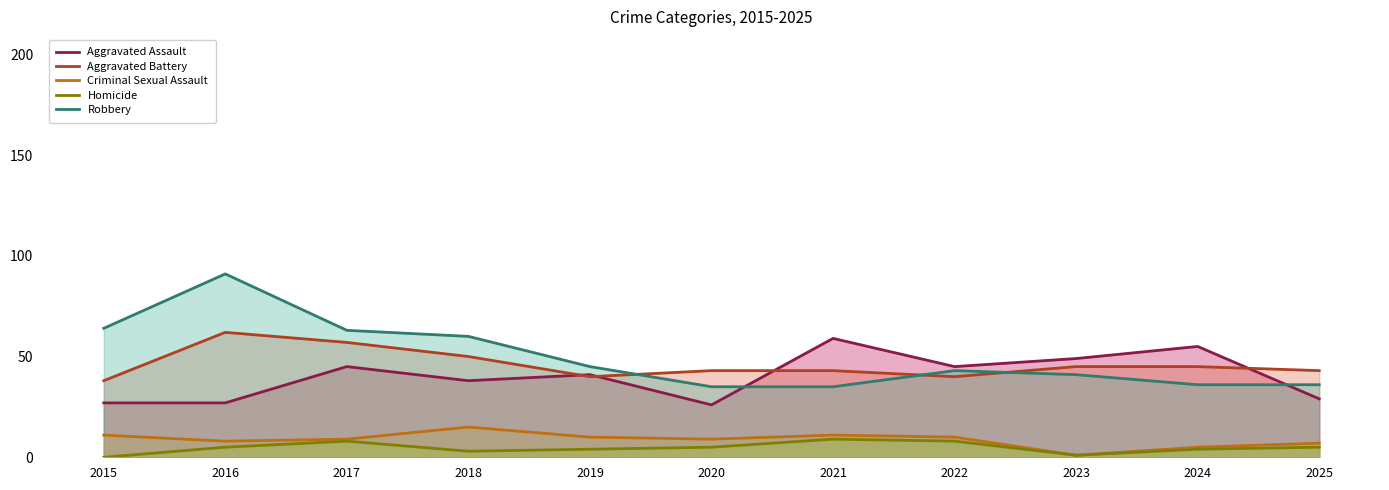

Which series has the largest range (max minus min)?

Robbery